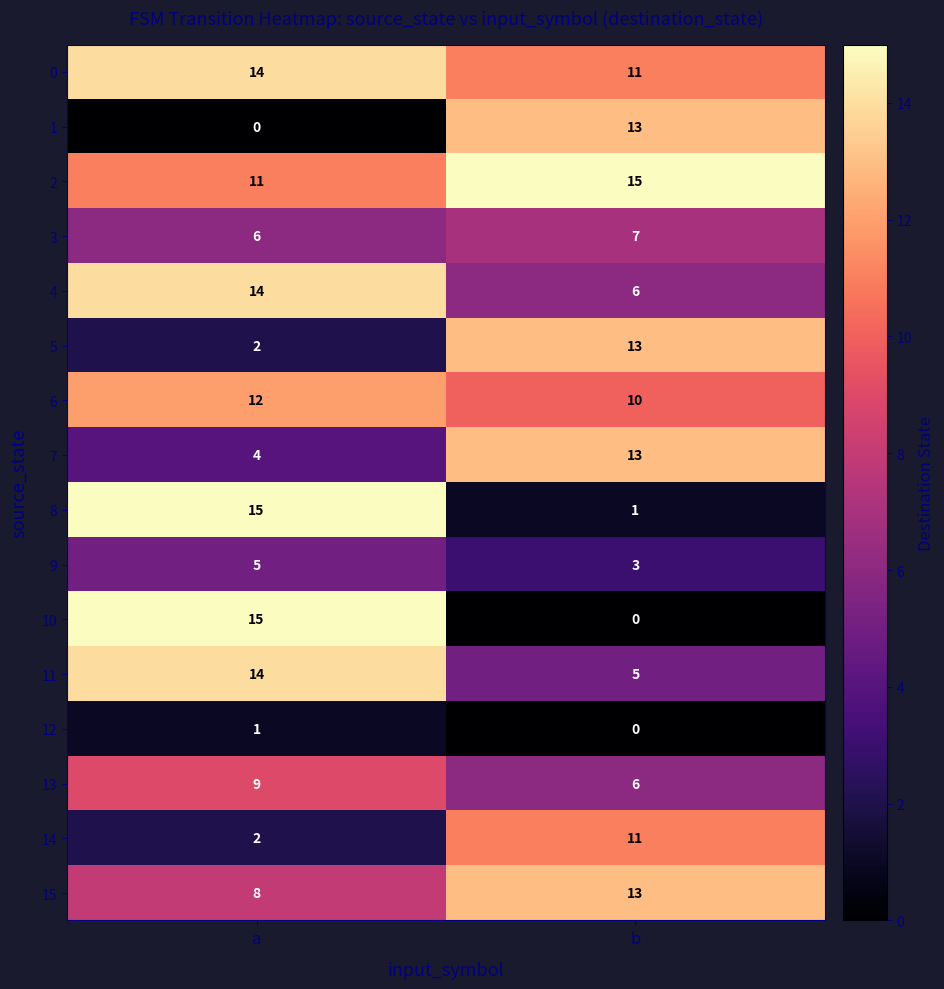

At which category is the sum across all series the highest?

a